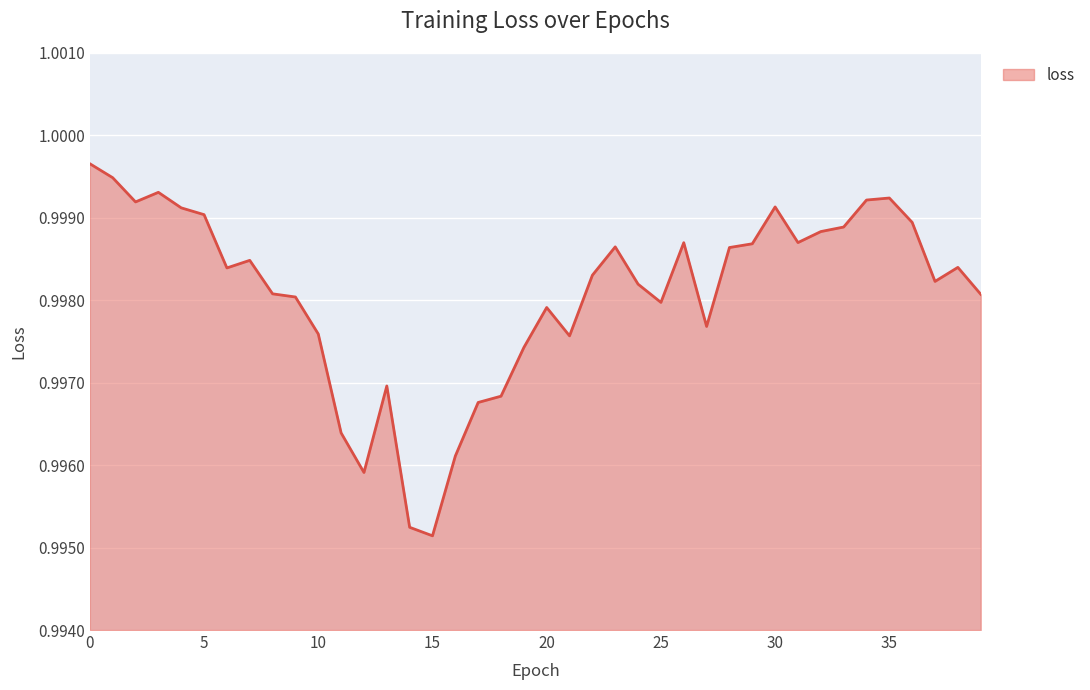

Does the chart have visible grid lines?

Yes